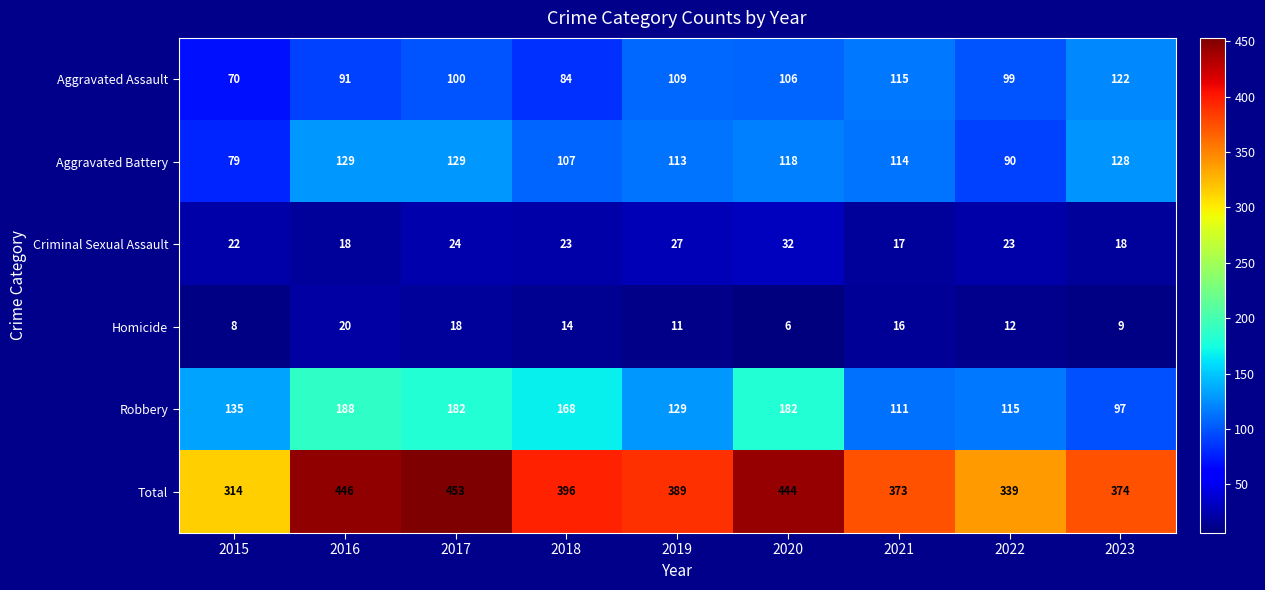

At 2023, list the series in order from largest to smallest.

Total, Aggravated Battery, Aggravated Assault, Robbery, Criminal Sexual Assault, Homicide